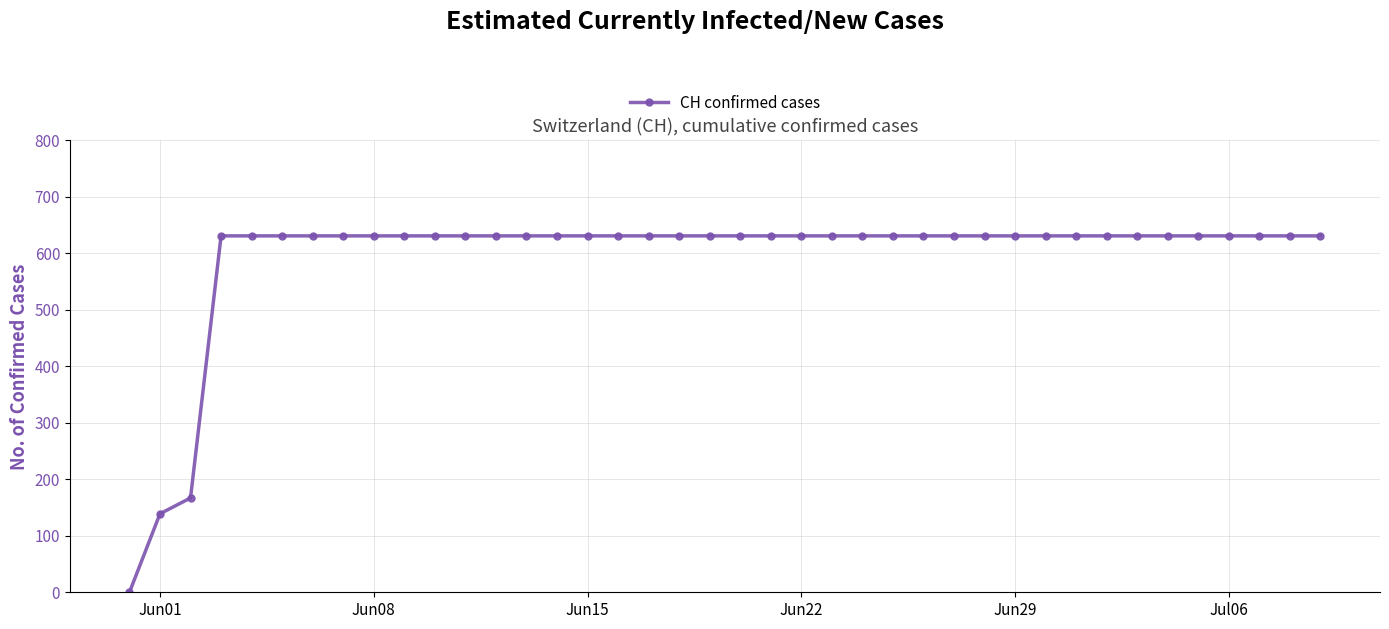

What is the sum of all values?

23653